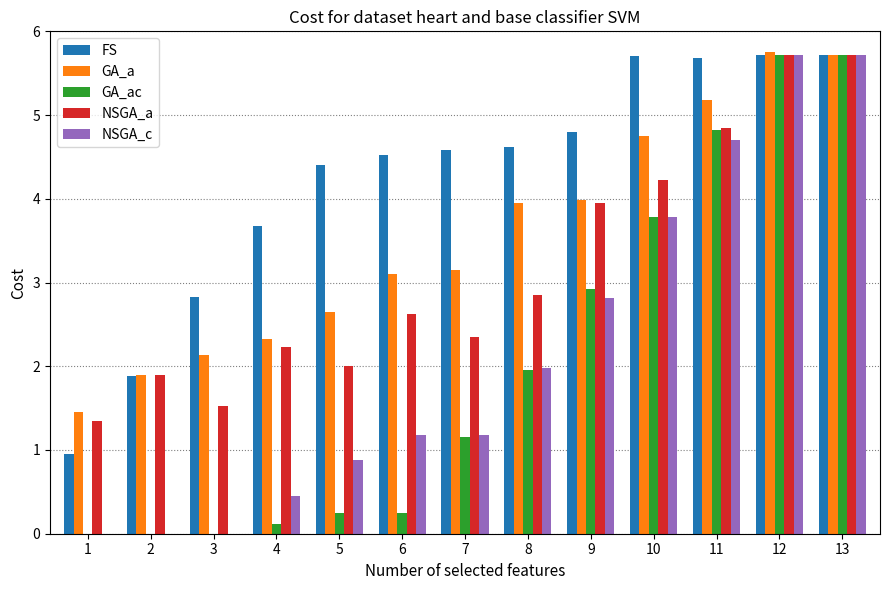

The value of NSGA_a at 4 is 2.2. True or false?

True